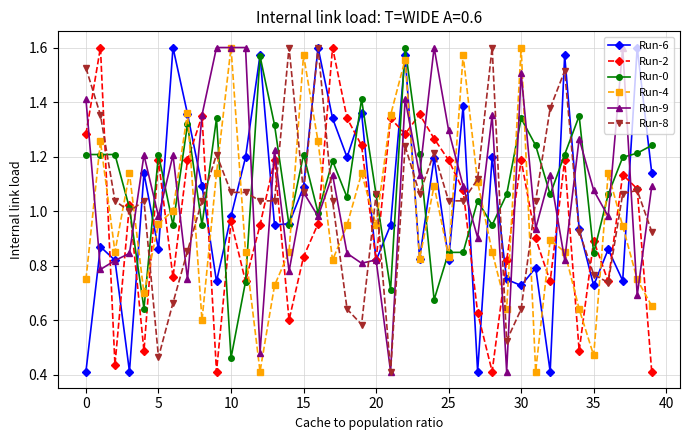

True or false: Run-9 has more than 1 points higher than both neighbors.

True